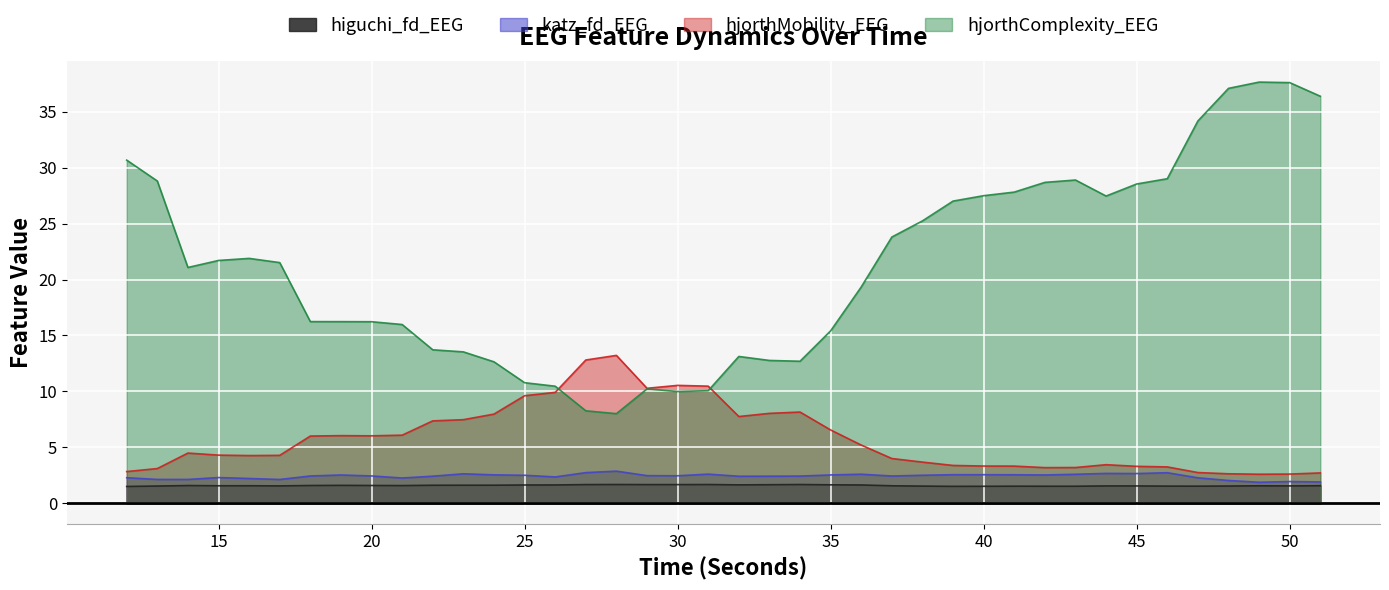

At which category is the sum across all series the highest?

50